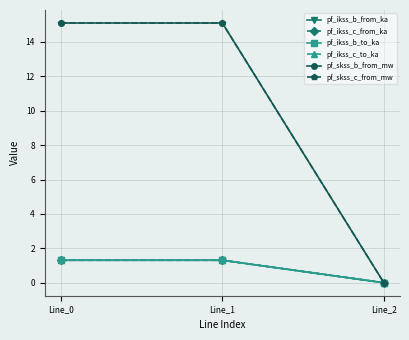

What is the value of the pf_skss_b_from_mw point at the 1st from the left?

15.1